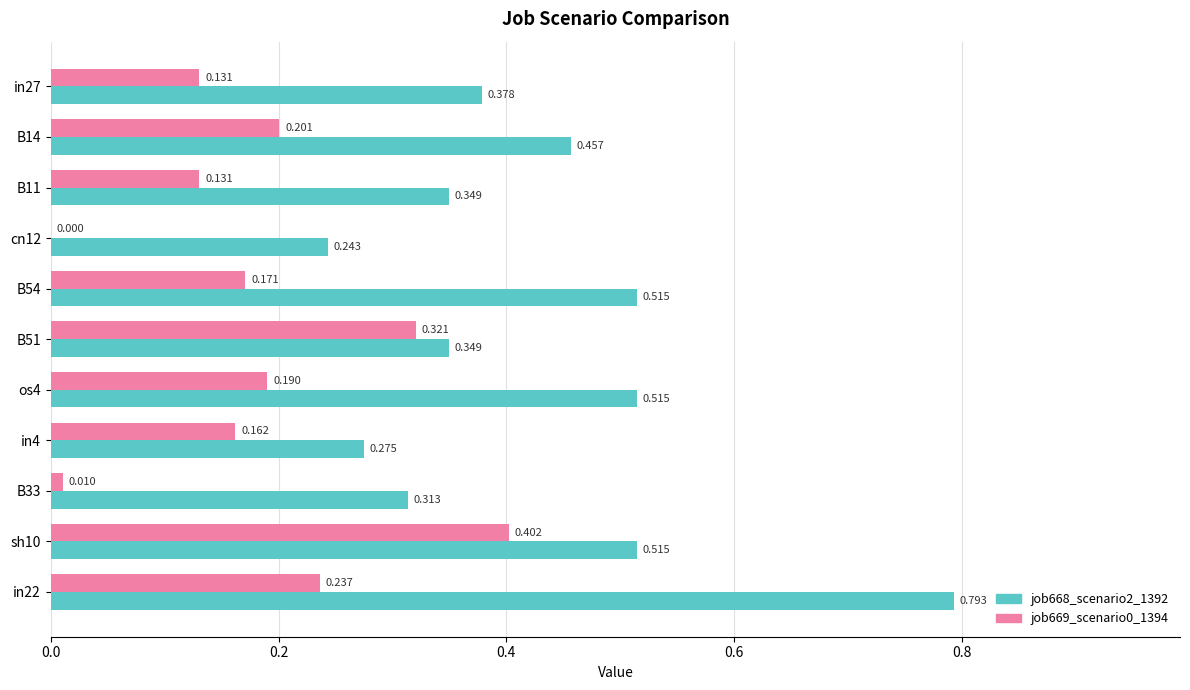

How many series are shown in this chart?

2